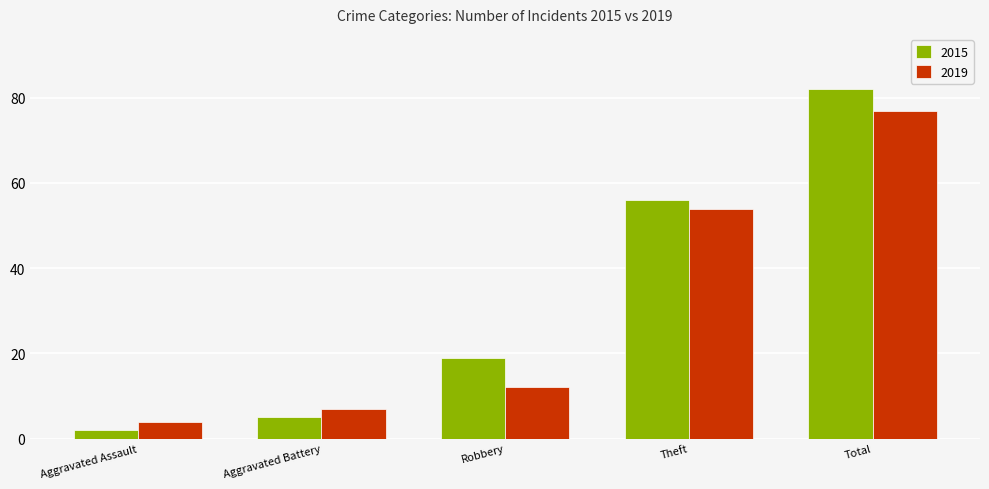

Which series has the largest range (max minus min)?

2015